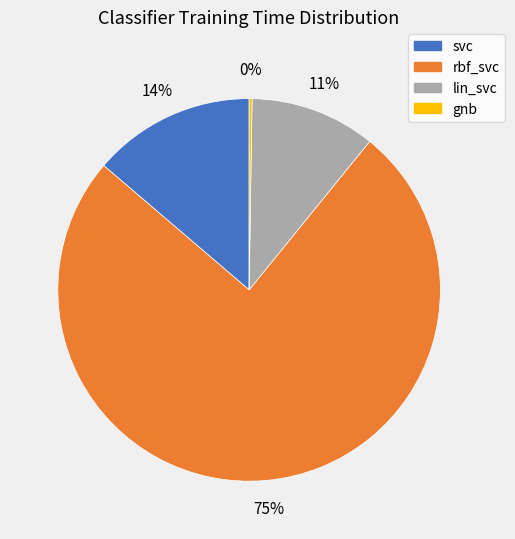

Is the sum of rbf_svc and lin_svc greater than half?

Yes